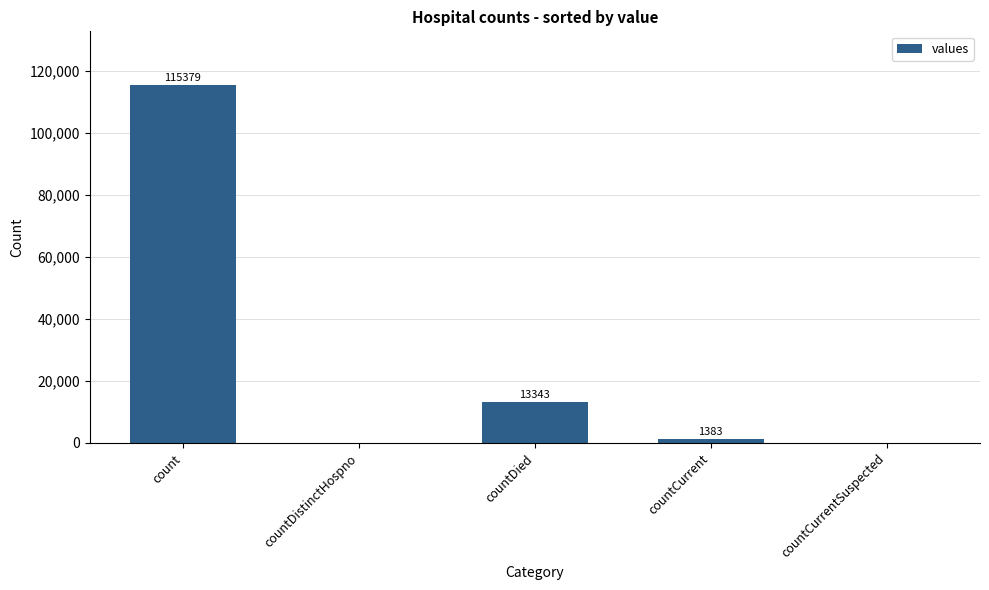

How many positive values are there?

3